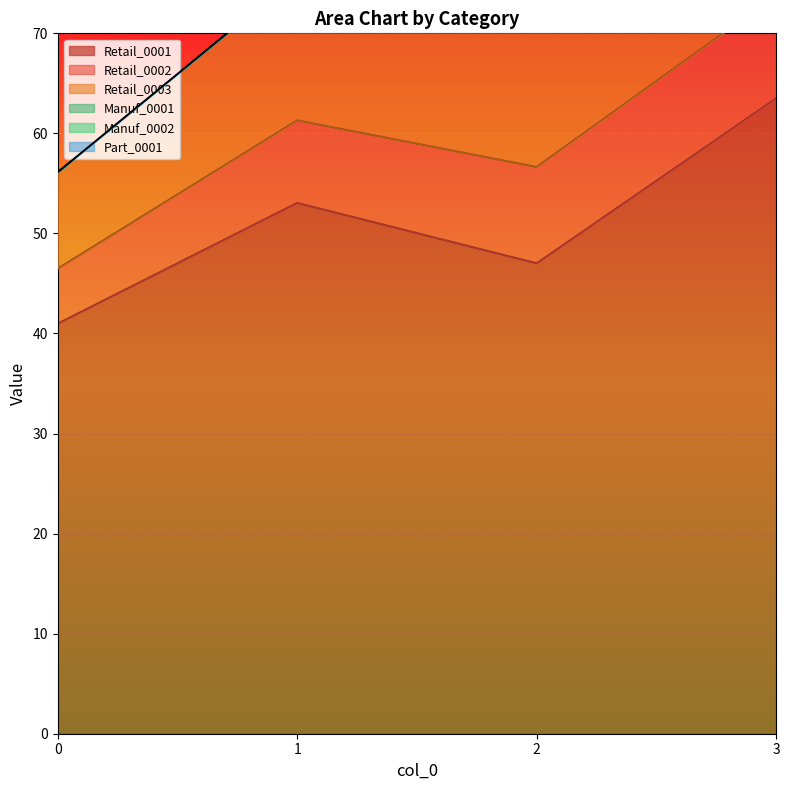

True or false: Part_0001 has more than 0 points higher than both neighbors.

False